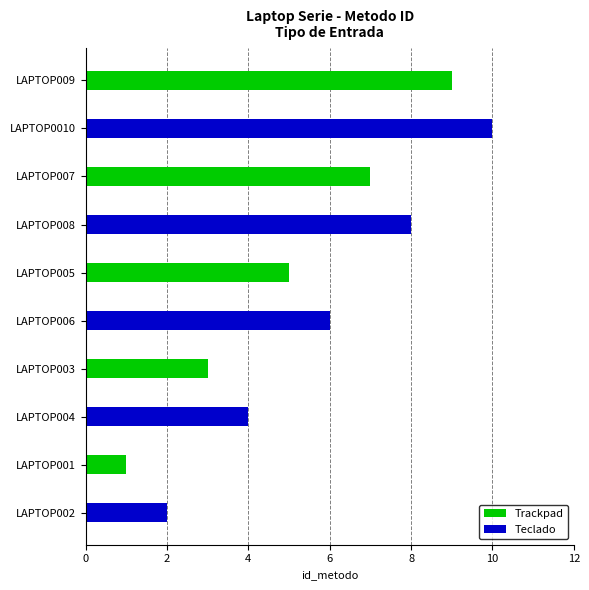

Between LAPTOP003 and LAPTOP002, which is larger?

LAPTOP003